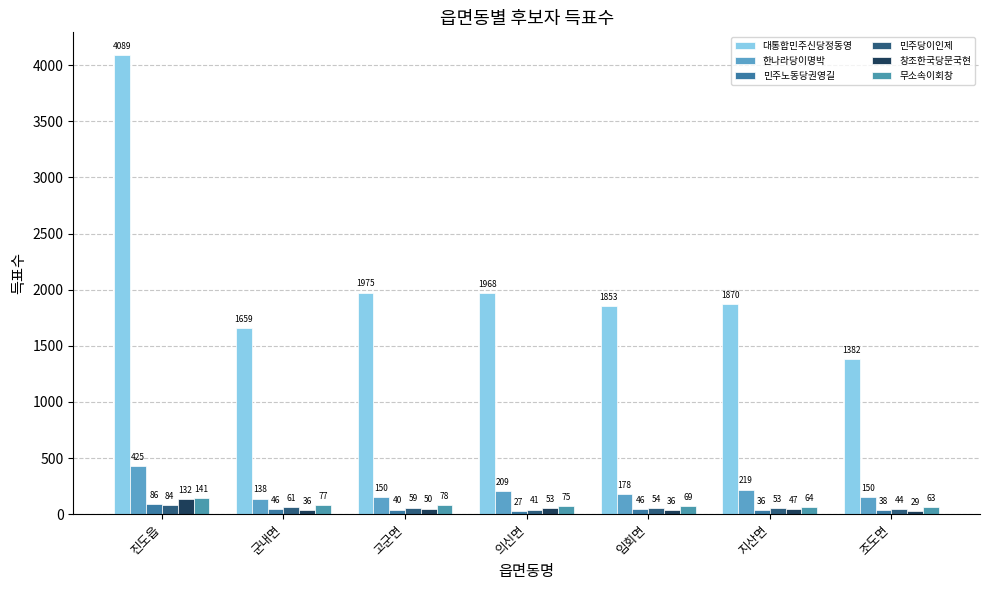

At how many categories does at least one series exceed 2575?

1